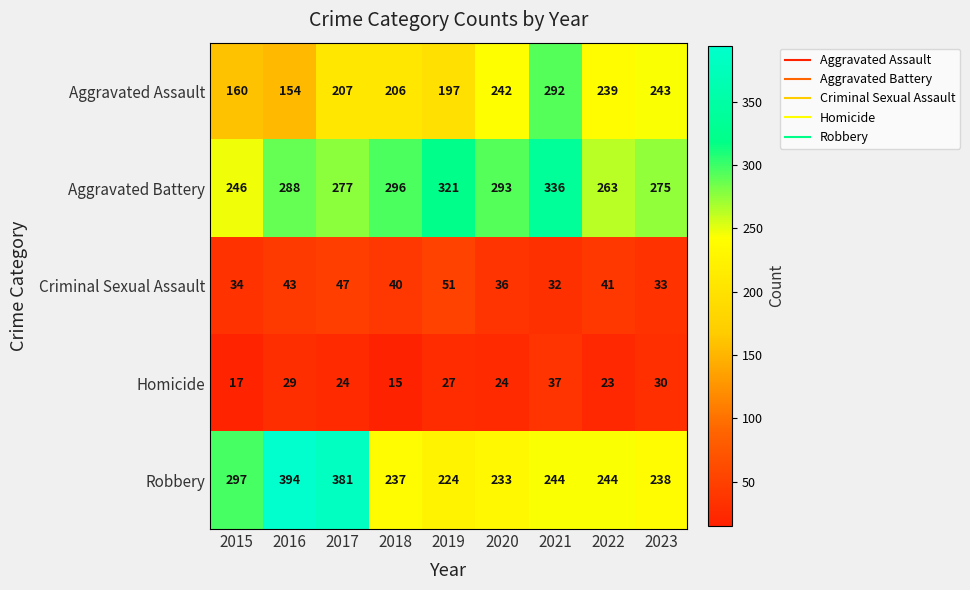

Is it true that Criminal Sexual Assault equals 65 at 2016?

False